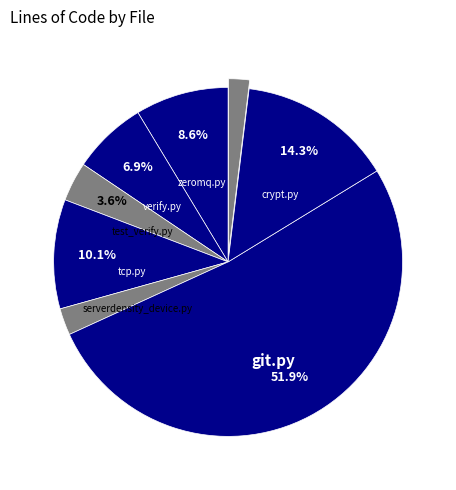

How many segments does this pie chart have?

8